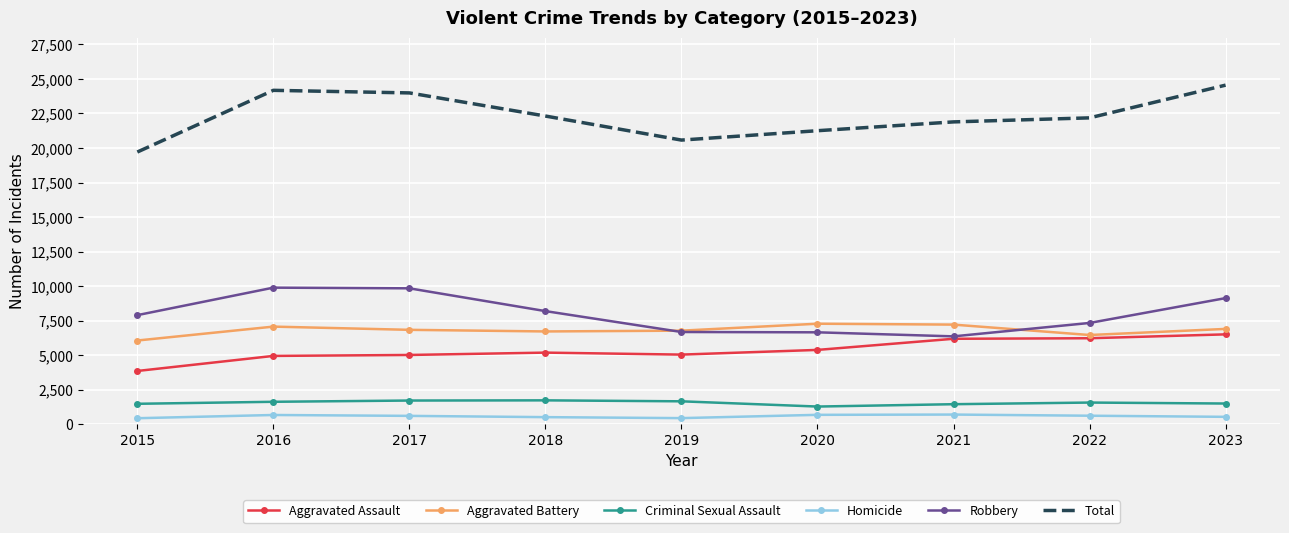

What is the maximum value for Robbery?

9886